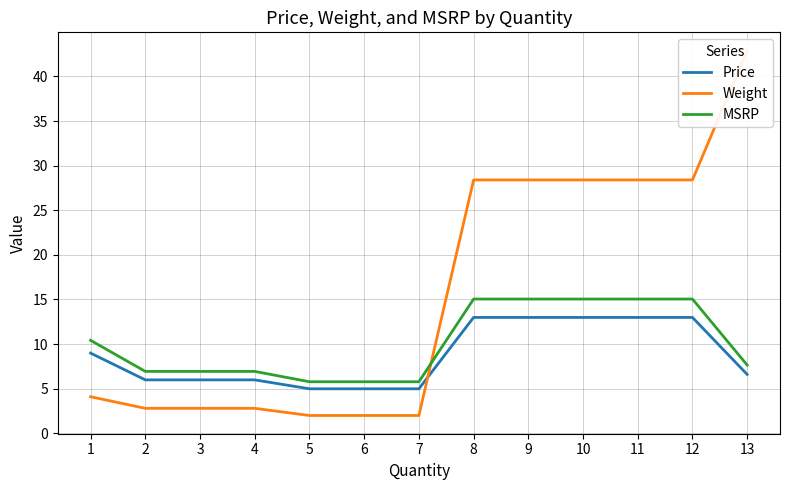

Between which two adjacent categories do Weight and MSRP first intersect?

7 and 8